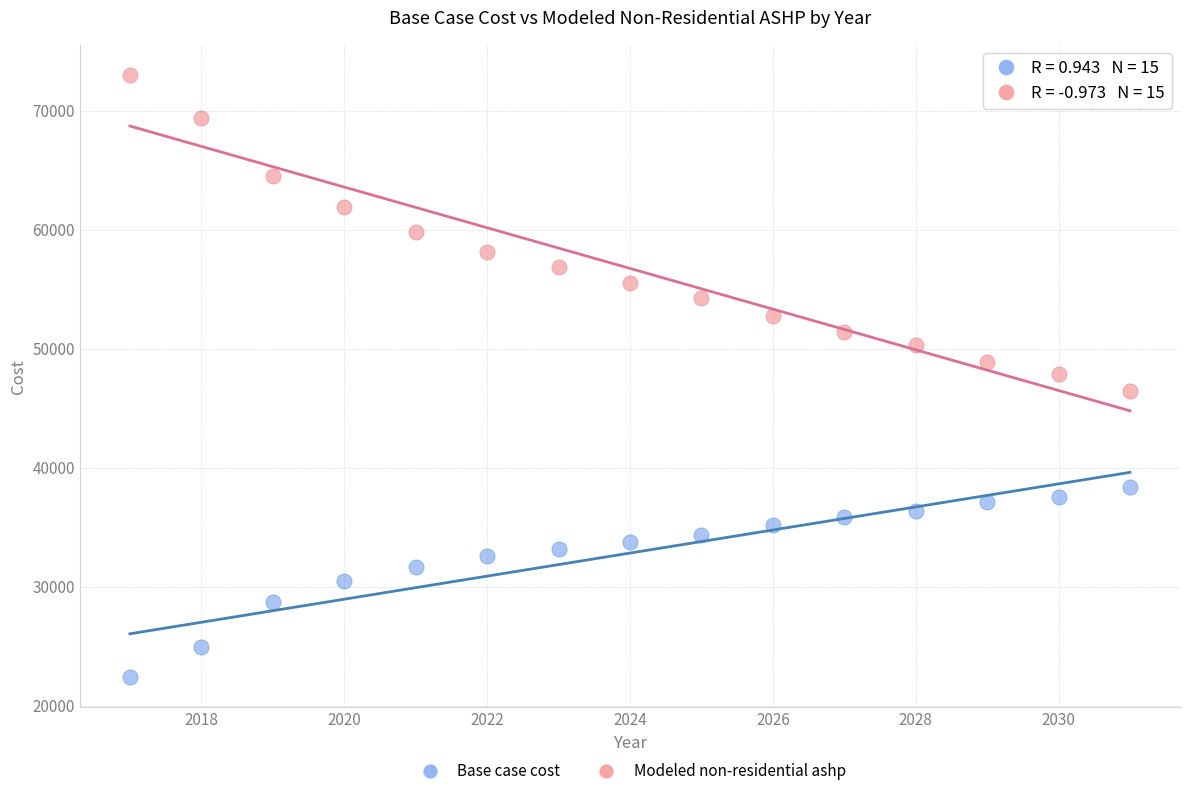

Which series has the widest spread of Y values?

Modeled non-residential ashp